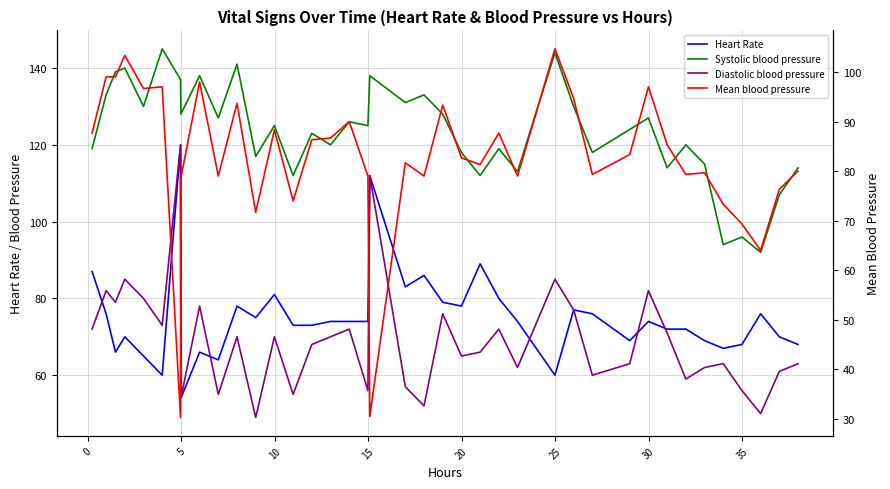

Which series has the largest total across all categories?

Systolic blood pressure